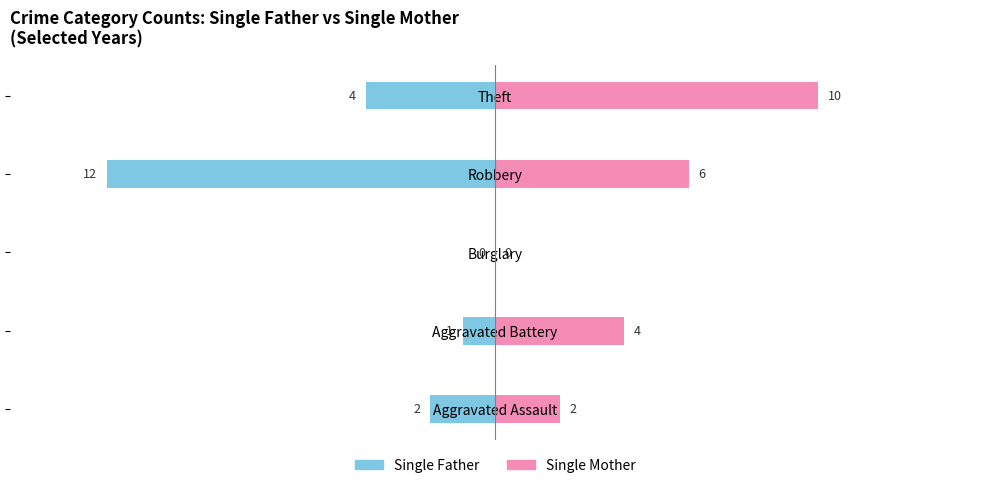

Are the bars grouped side by side (vs. stacked)?

Yes